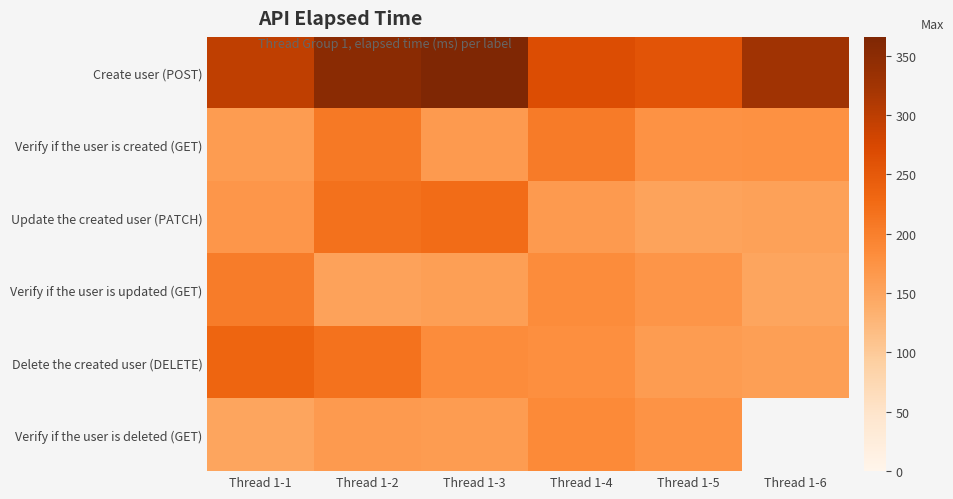

Is the value of Verify if the user is updated (GET) at Thread 1-2 greater than the value of Verify if the user is created (GET) at Thread 1-1?

No